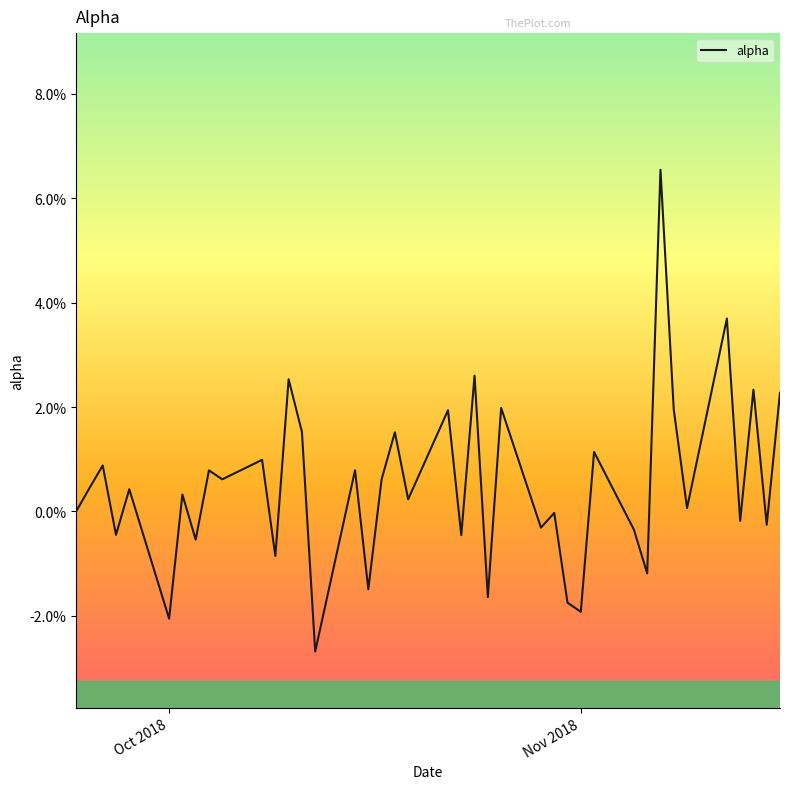

Does the chart have visible grid lines?

No